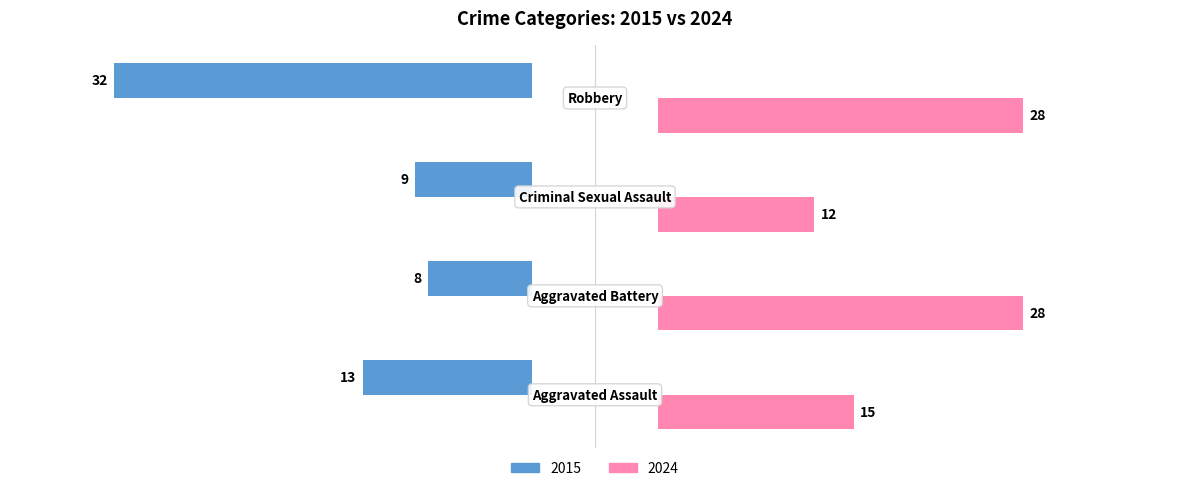

Is it true that 2024 equals 10.3 at Aggravated Battery?

False